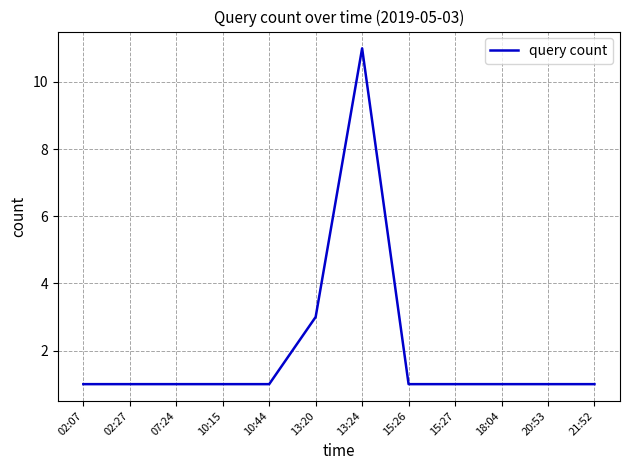

How many values are between 1 and 2?

10